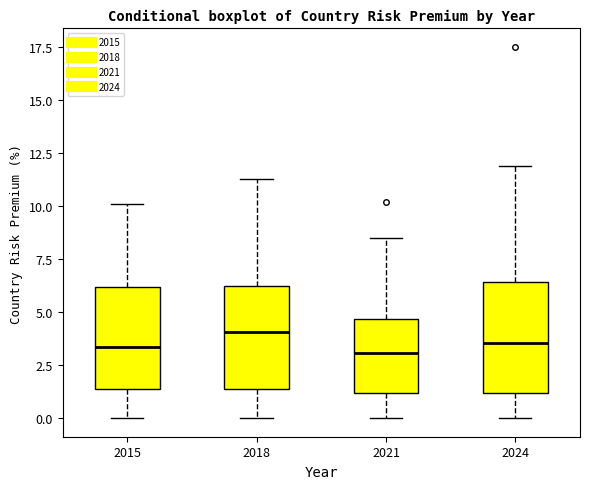

Reading left to right, read every box against the y-axis: the position of its median line, the range the box covers, and the ends of its whiskers. The values are not printed on the chart, so give them approximately, as read against the axis.

2015: median 3.5, box 1.5 to 6.0, whiskers 0.0 to 10.0
2018: median 4.0, box 1.5 to 6.0, whiskers 0.0 to 11.5
2021: median 3.0, box 1.0 to 4.5, whiskers 0.0 to 8.5
2024: median 3.5, box 1.0 to 6.5, whiskers 0.0 to 12.0